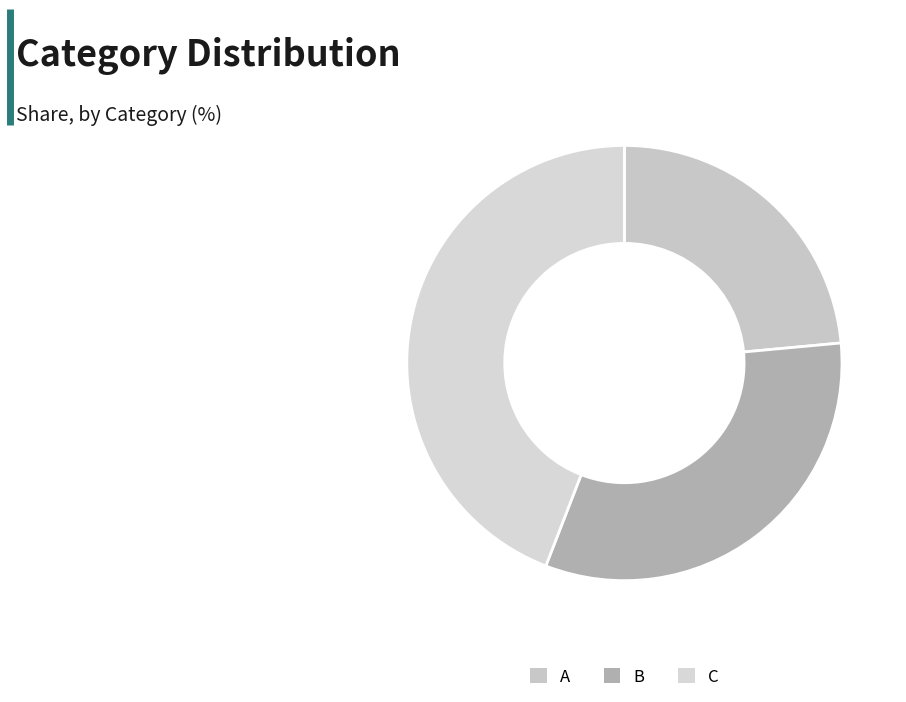

Is there any slice that represents more than half of the pie?

No